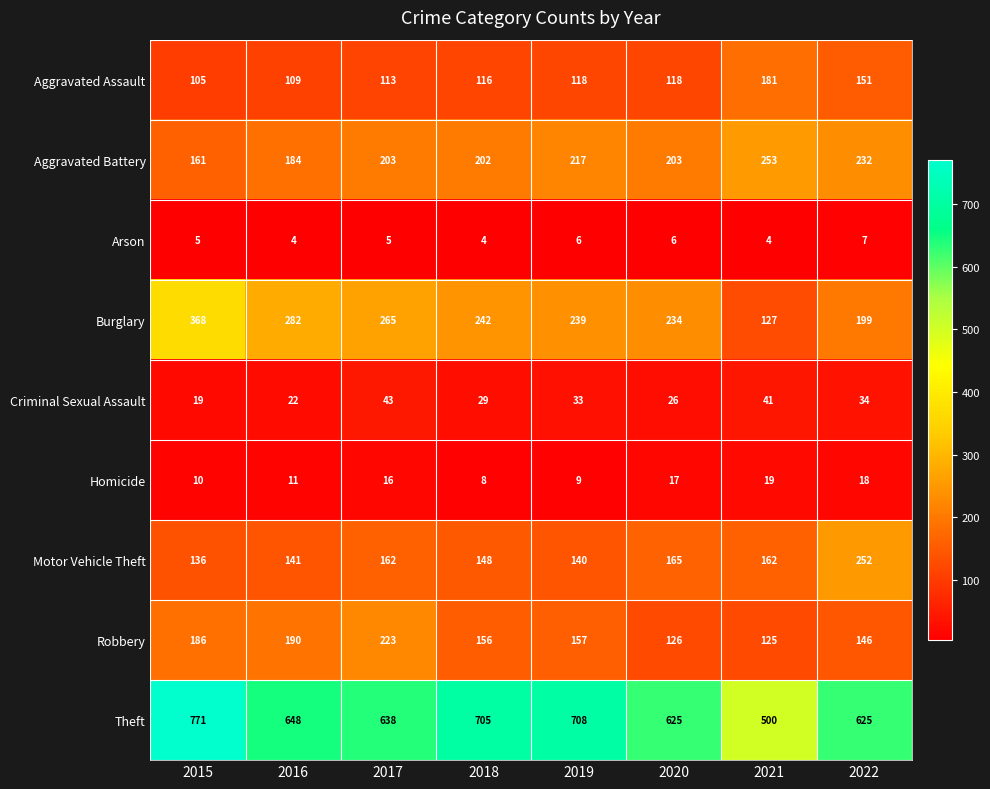

Count the number of data series in this chart.

9